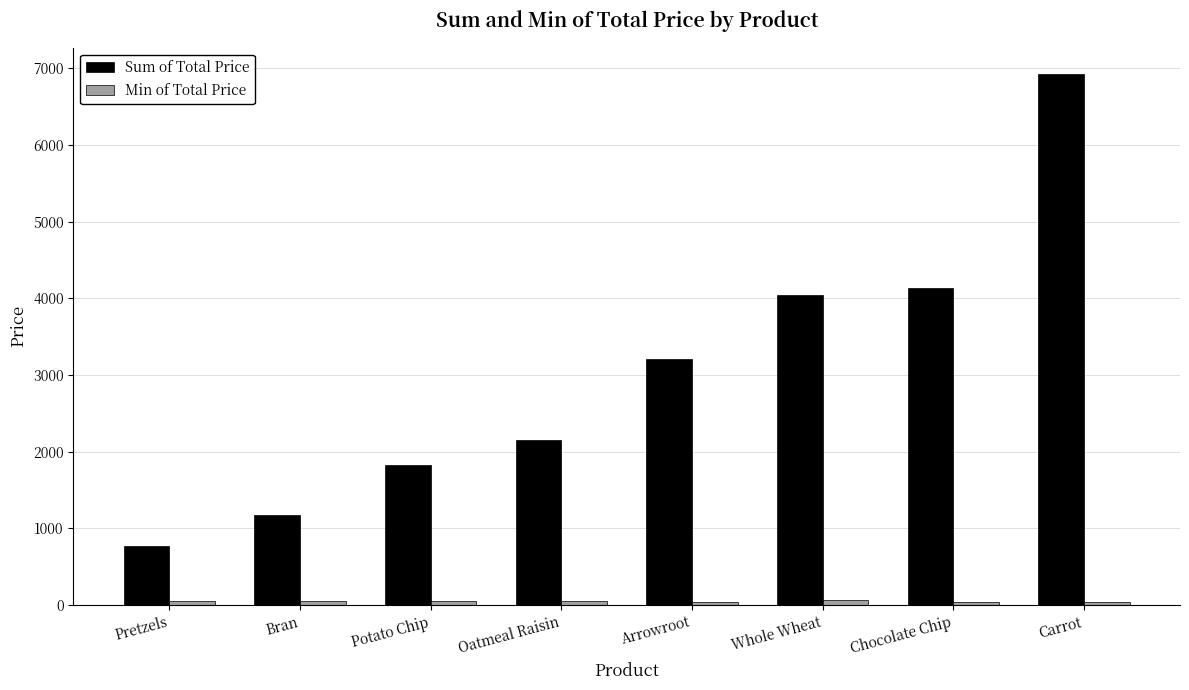

What is the difference between the highest and lowest values at Carrot?

6881.2